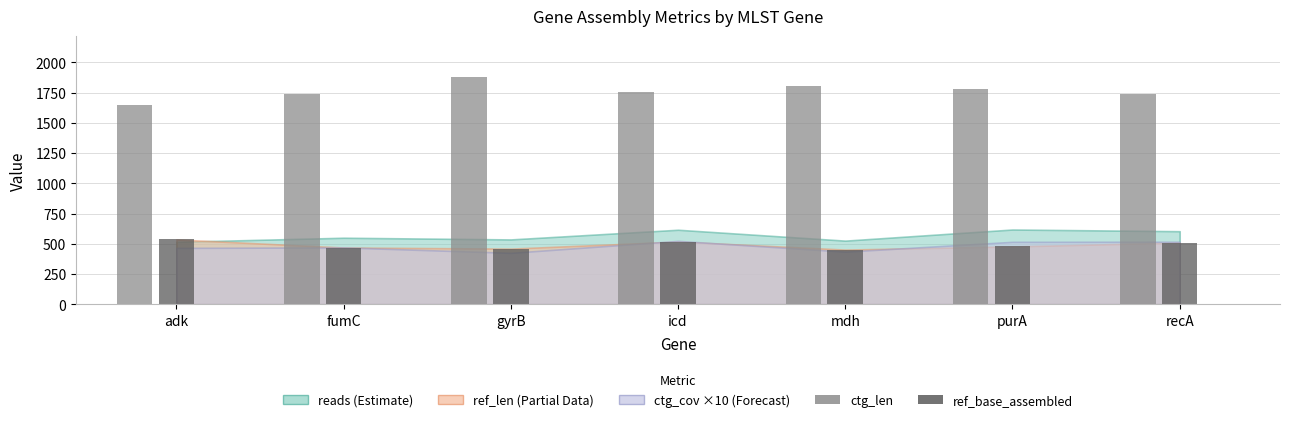

Which category has the highest value in the ref_base_assembled series?

adk